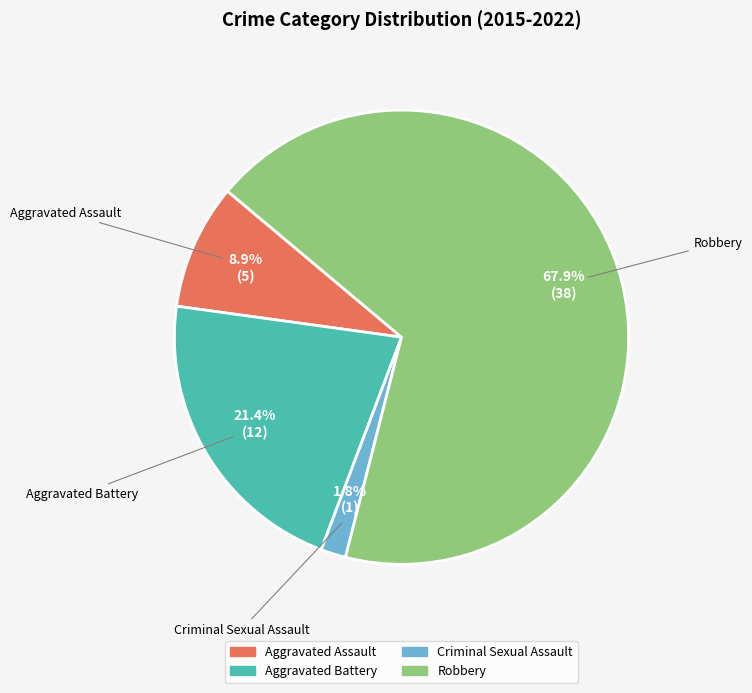

To the nearest percent, what percentage of the pie is Criminal Sexual Assault?

2%